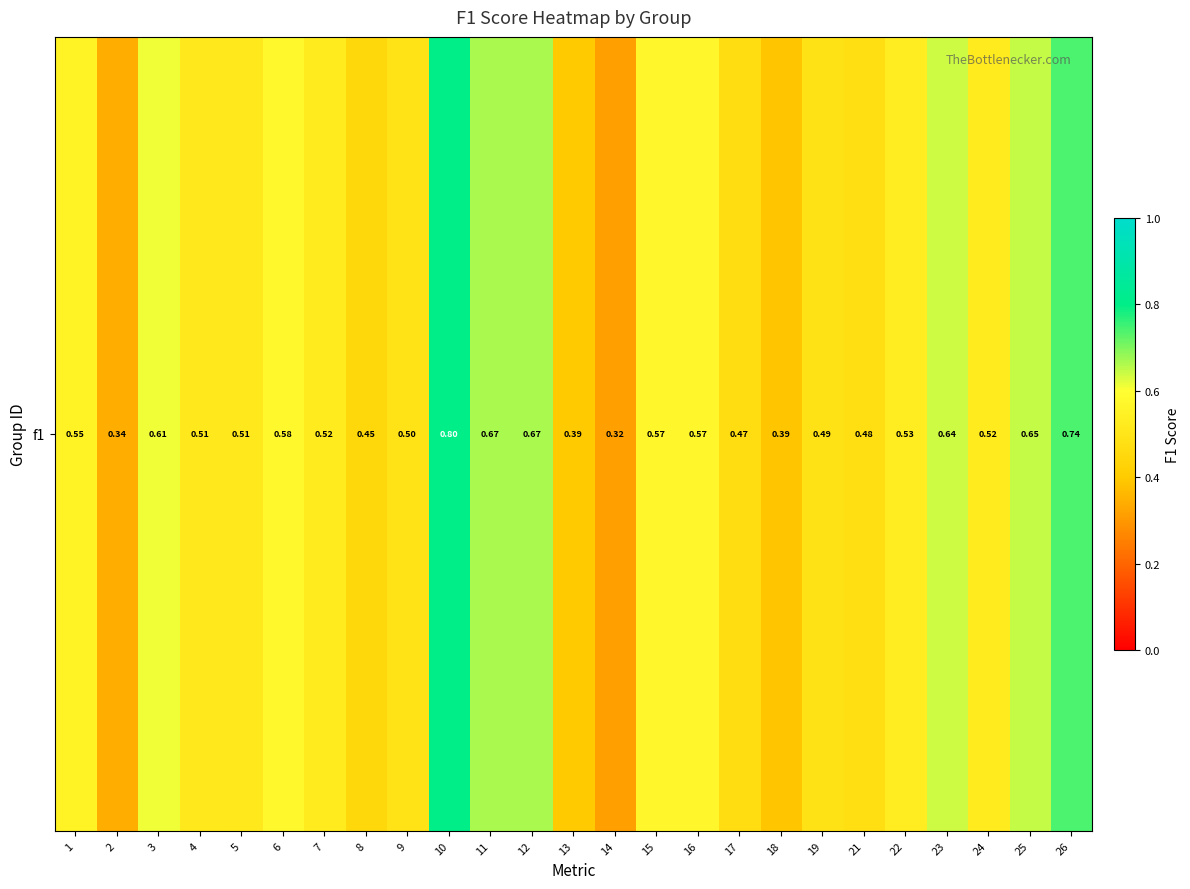

The chart shows a value of 0.8 at 22. True or false?

False